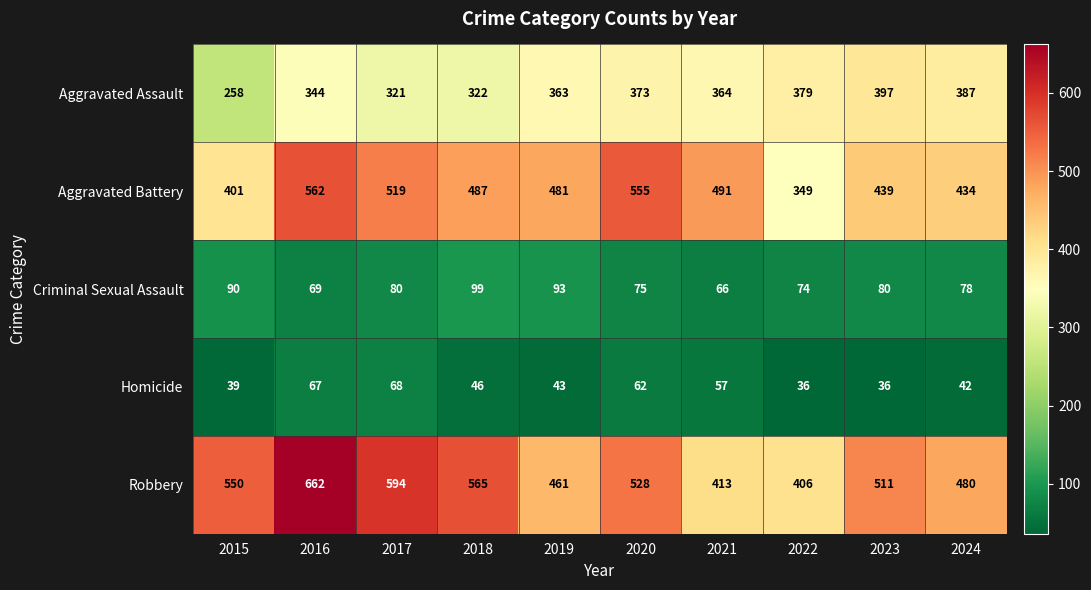

At 2016, list the series in order from smallest to largest.

Homicide, Criminal Sexual Assault, Aggravated Assault, Aggravated Battery, Robbery